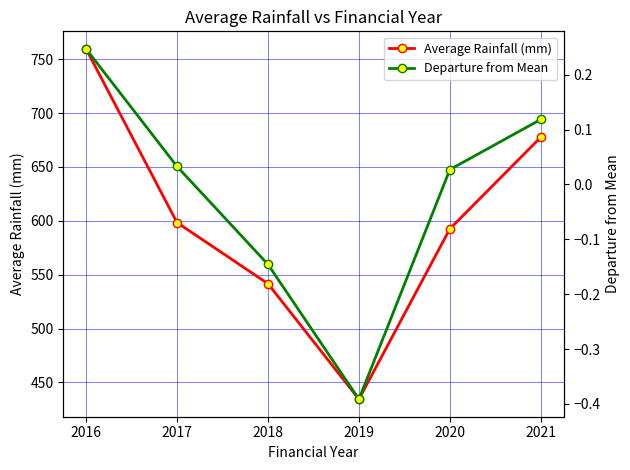

At which category does Average Rainfall (mm) reach its first local valley?

2019